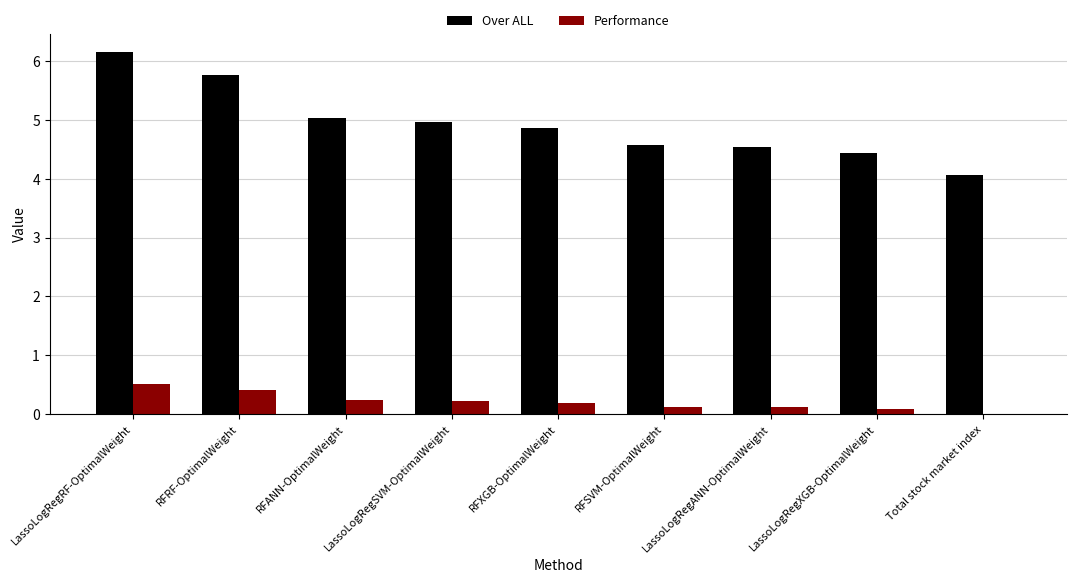

Count the Performance values in the range 0 to 1.

9